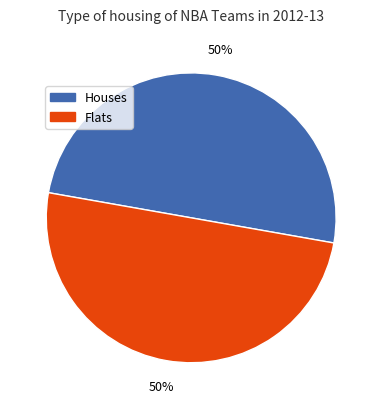

To the nearest percent, what is the average slice percentage?

50%